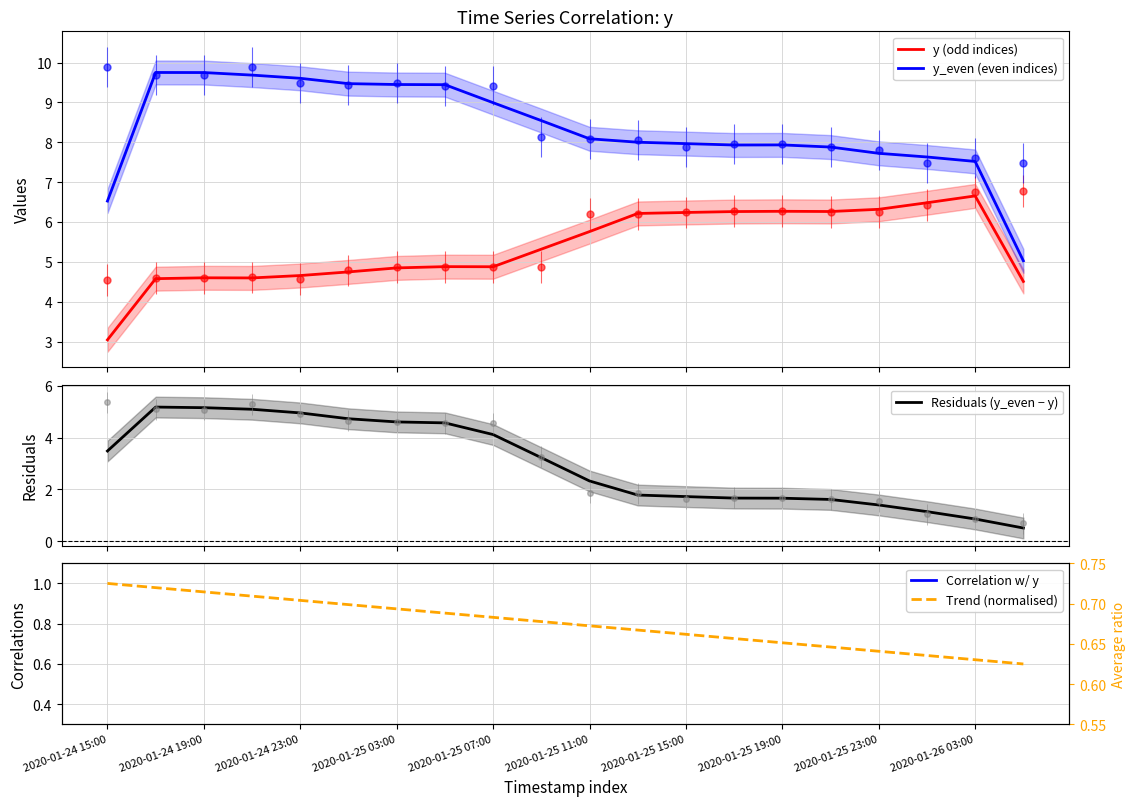

True or false: y_even (even indices) and Correlation w/ y intersect in this chart.

False